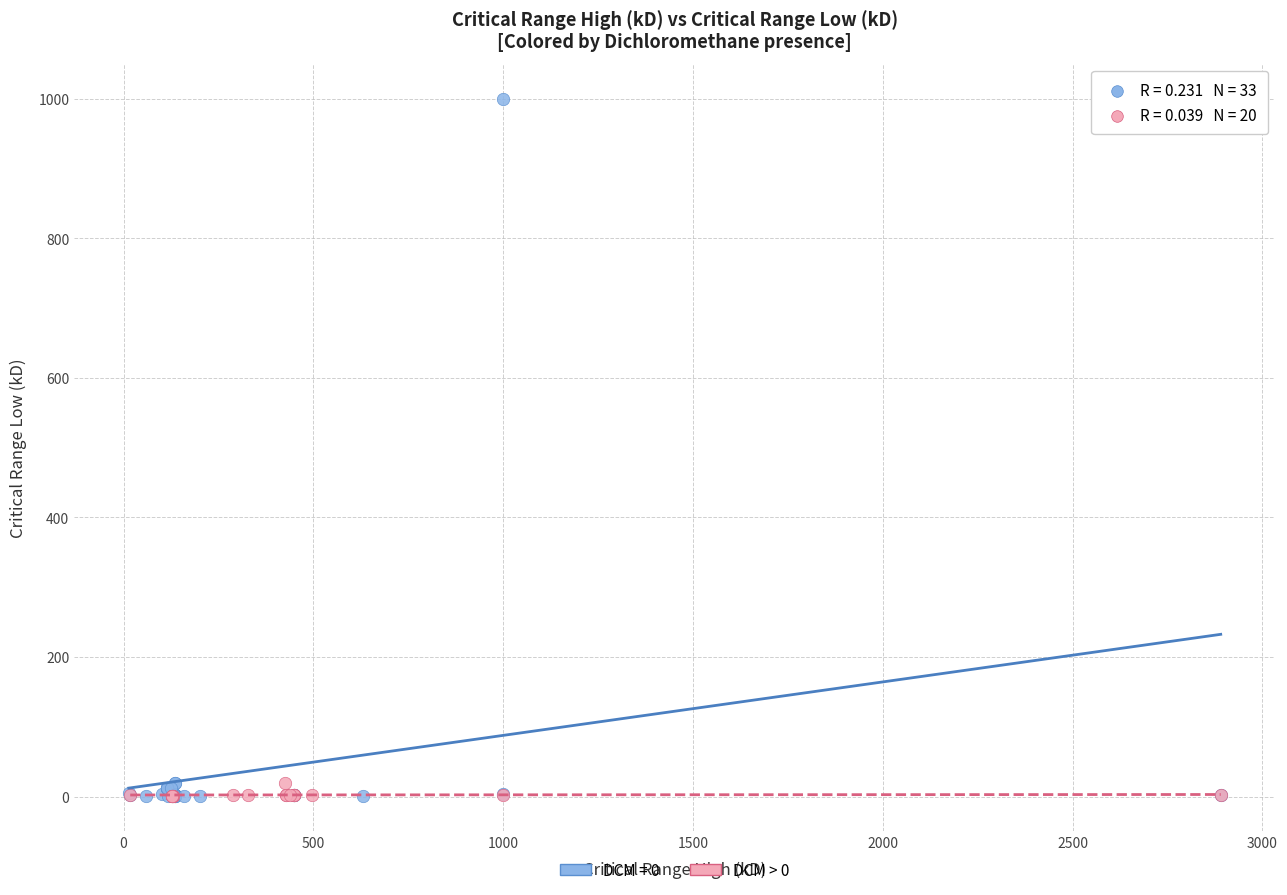

Which series reaches the maximum Y coordinate?

DCM = 0